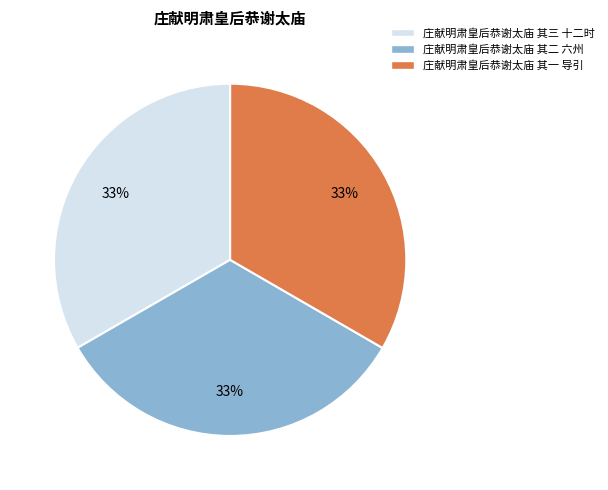

To the nearest percent, what percentage of the pie is 庄献明肃皇后恭谢太庙 其三 十二时?

33%